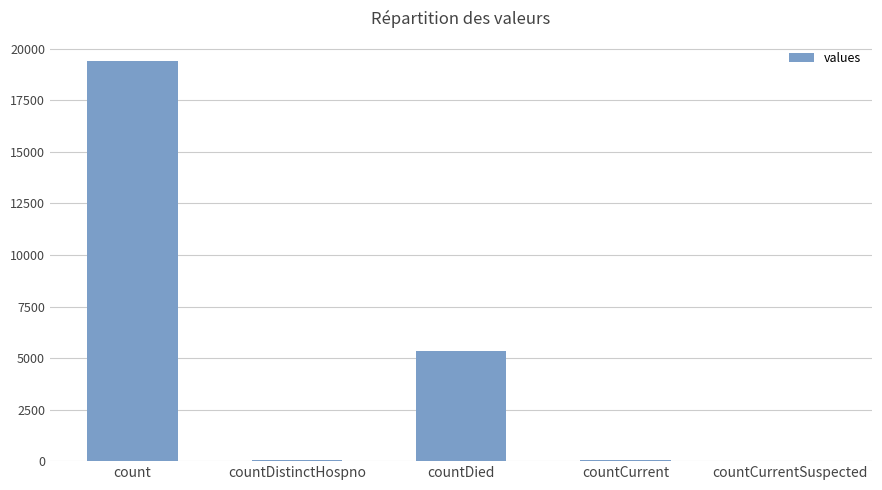

True or false: the data shows 0 at countCurrentSuspected.

True